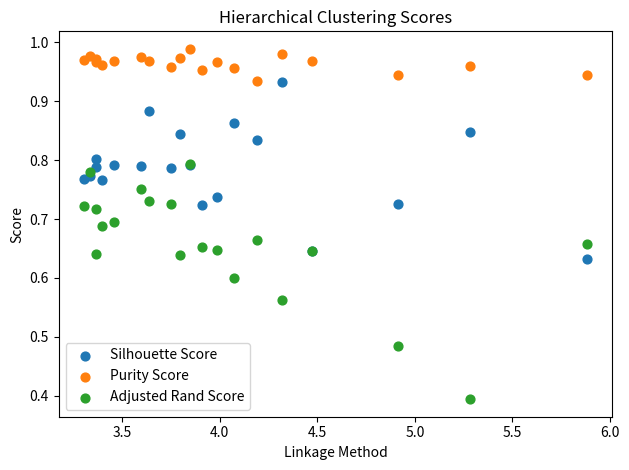

Which series has the widest spread of Y values?

Adjusted Rand Score